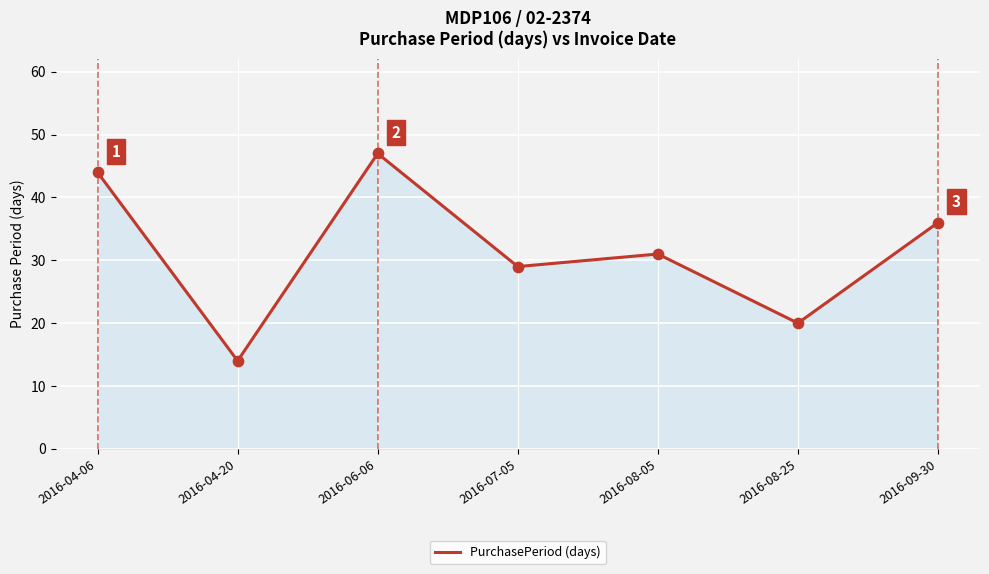

What is the change in value from 2016-04-06 to 2016-08-05?

-13